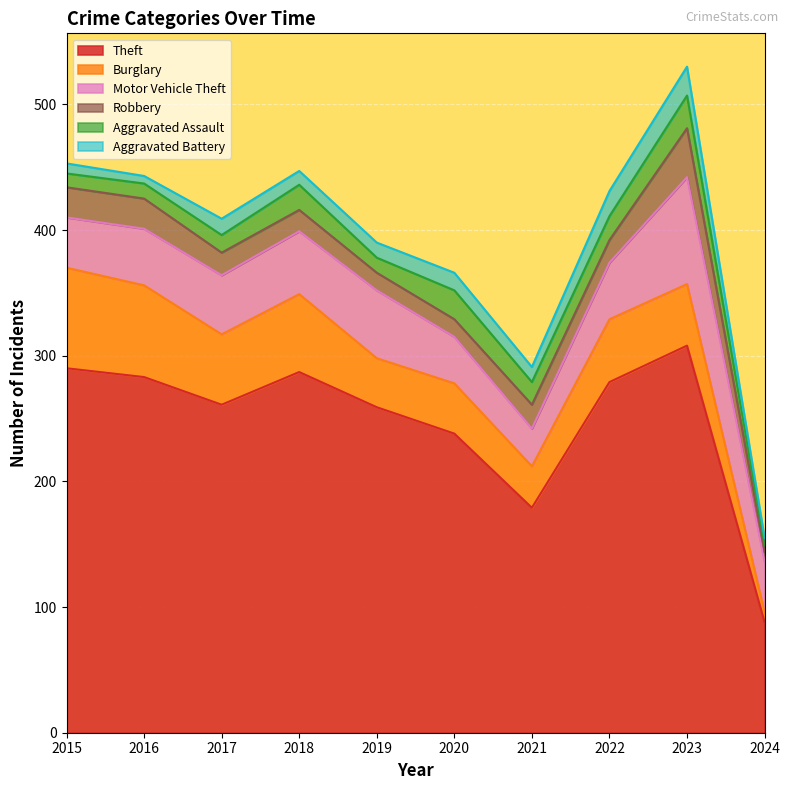

What is the difference between the second highest and minimum values in the Aggravated Assault series?

17